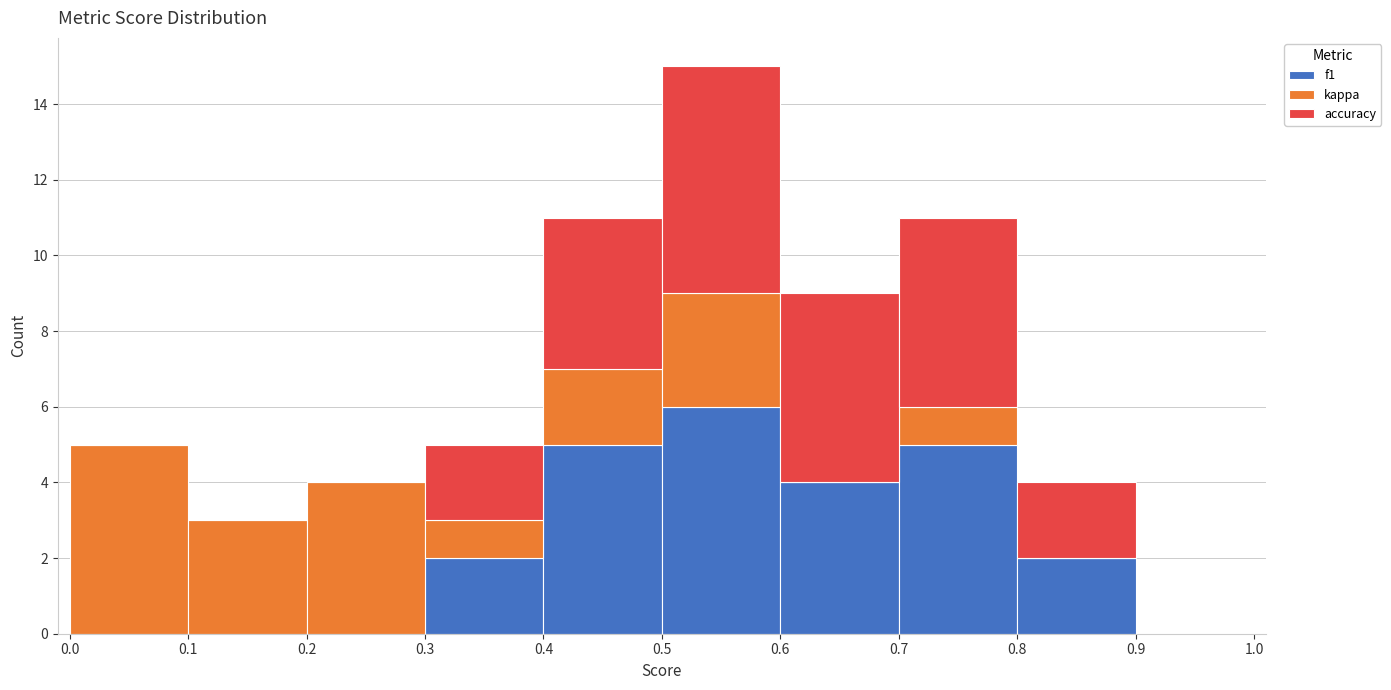

Which range on the x-axis has the tallest stacked bar (by total height)?

0.5 to 0.6